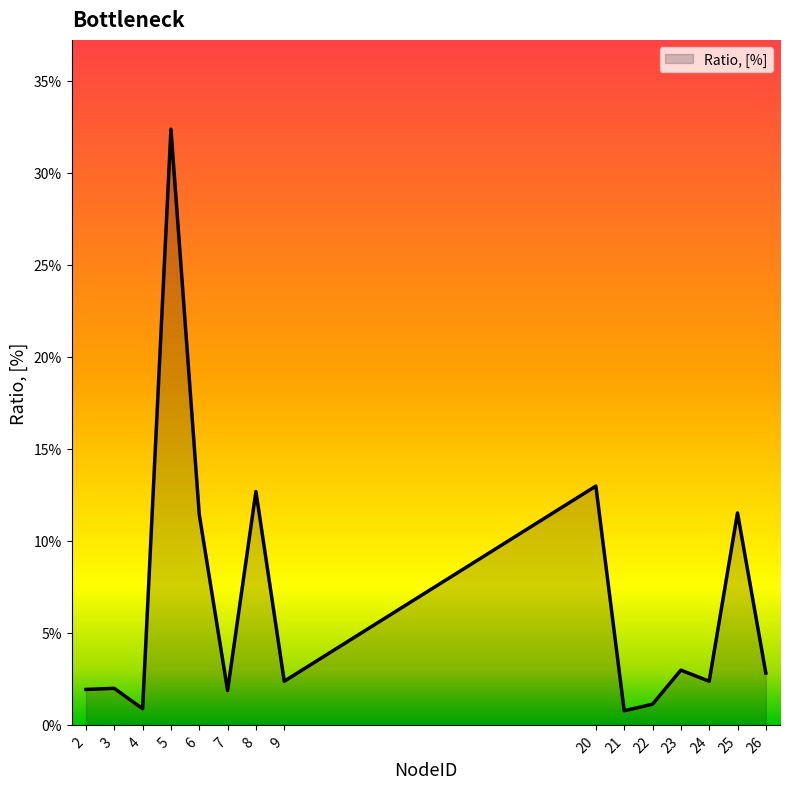

What is the difference between the maximum and minimum values?

0.3